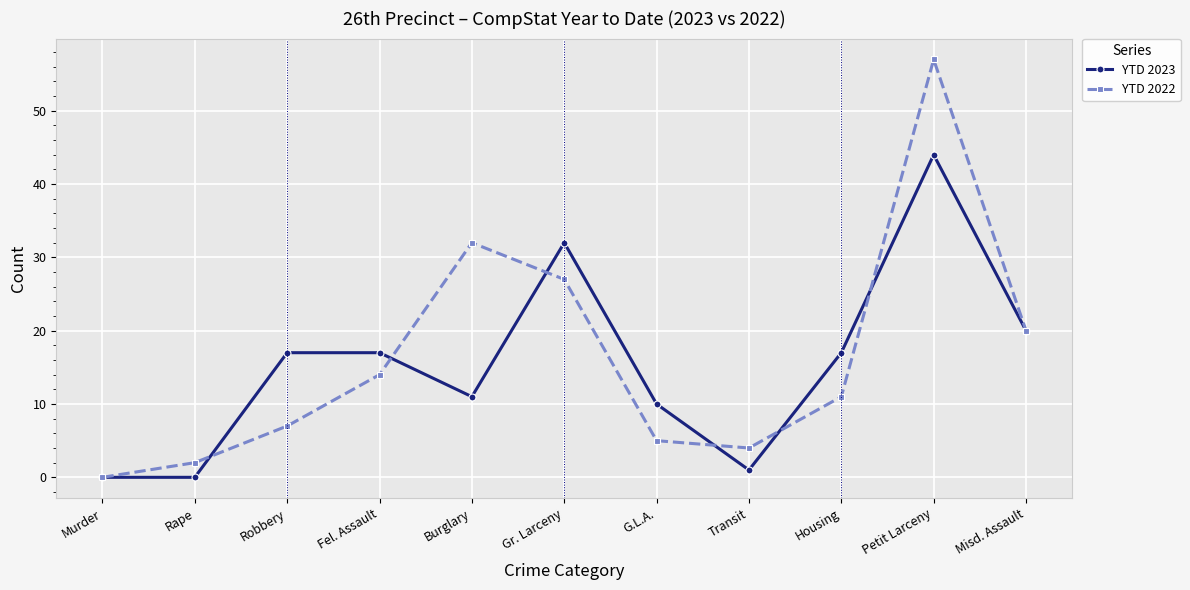

Is it true that YTD 2023 equals 17 at Robbery?

True